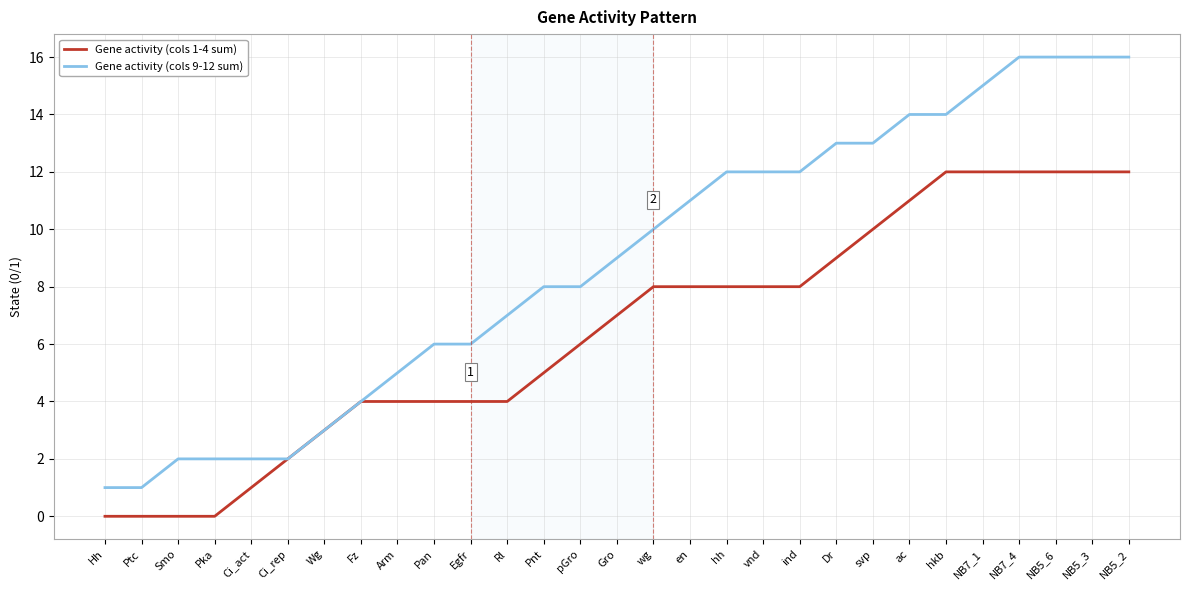

What position from the right is Pnt?

17